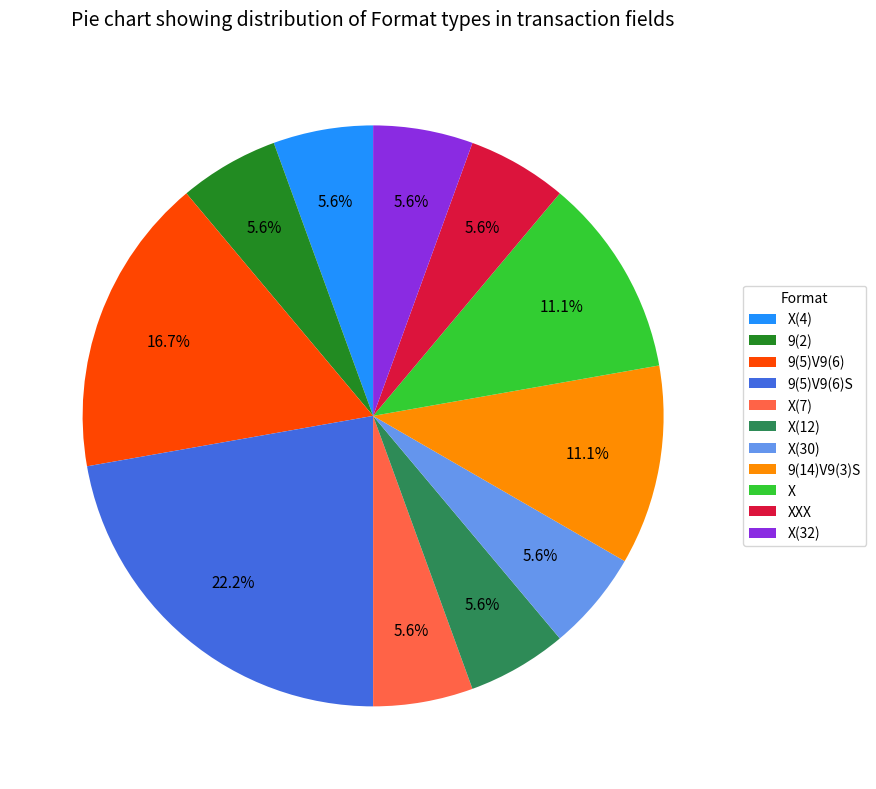

Between 9(5)V9(6) and X(4), which is larger?

9(5)V9(6)